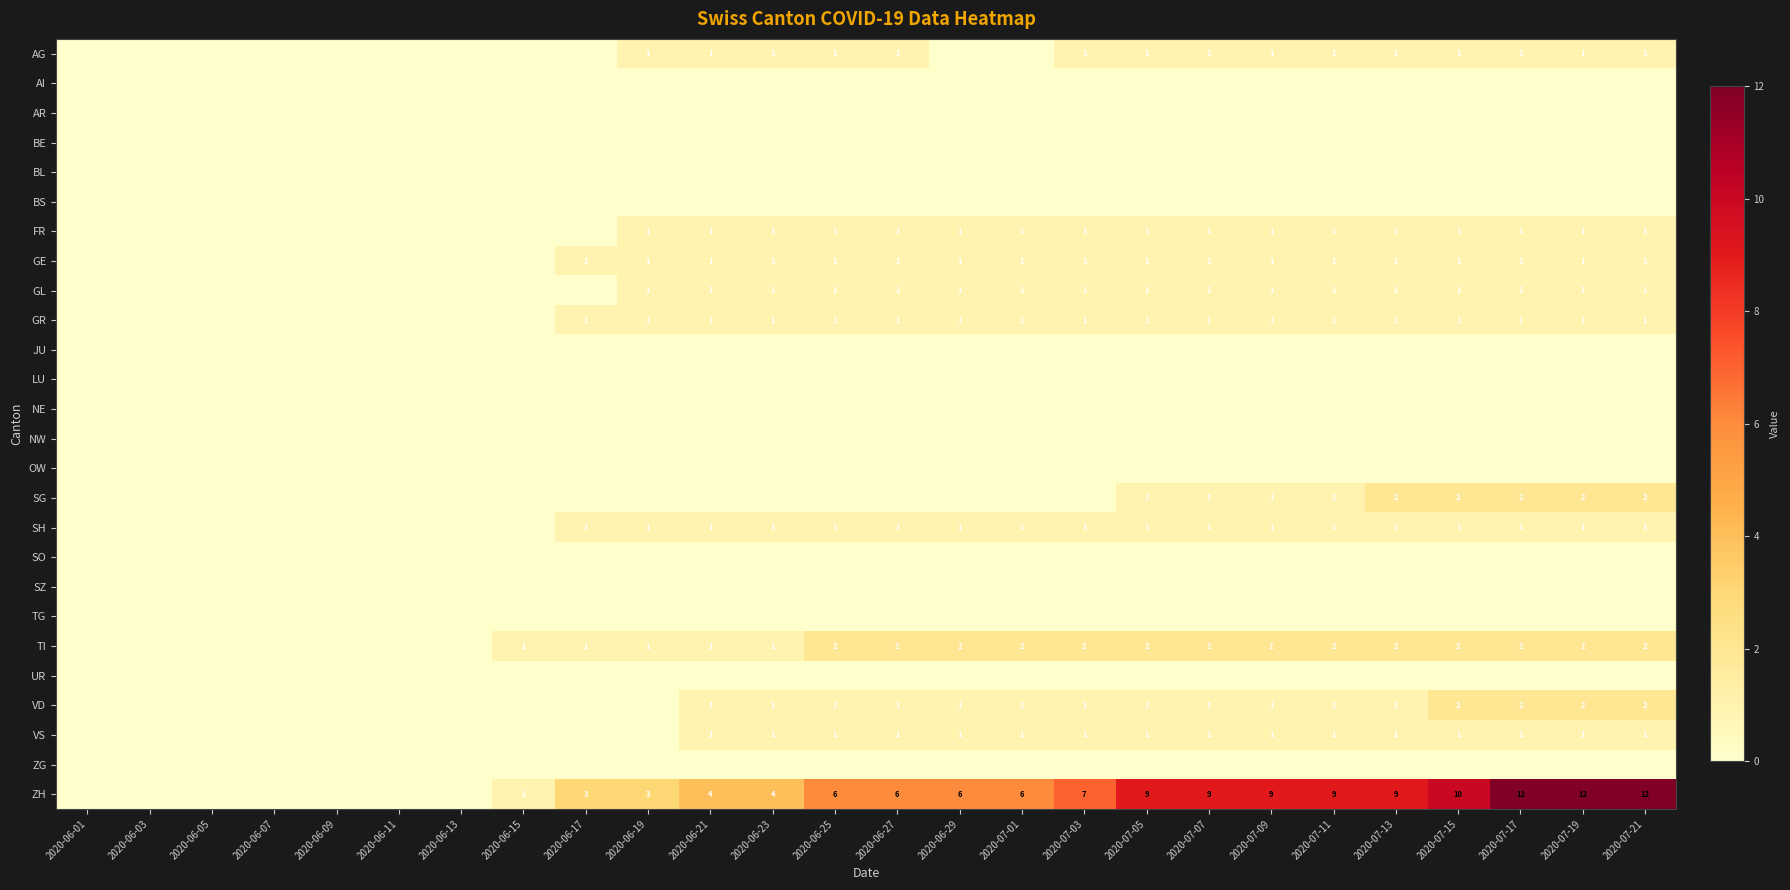

The value of VD at 2020-06-21 is 2. True or false?

False